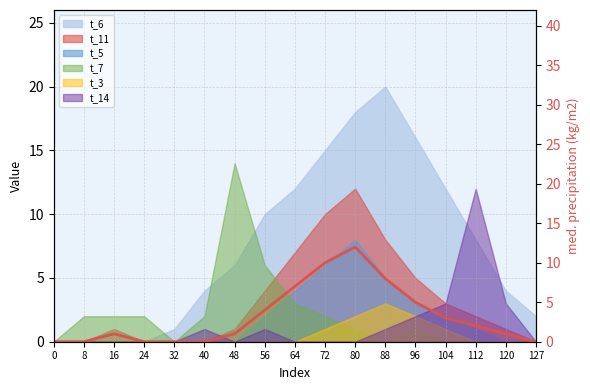

What is the value of the 8th point from the left?

4